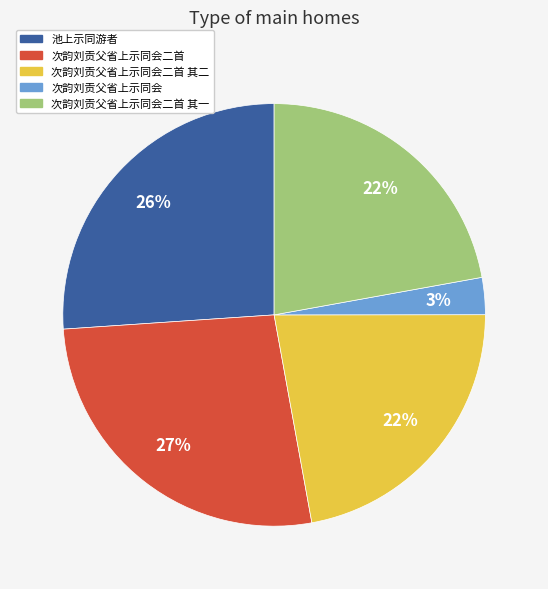

Does any single category account for the majority?

No